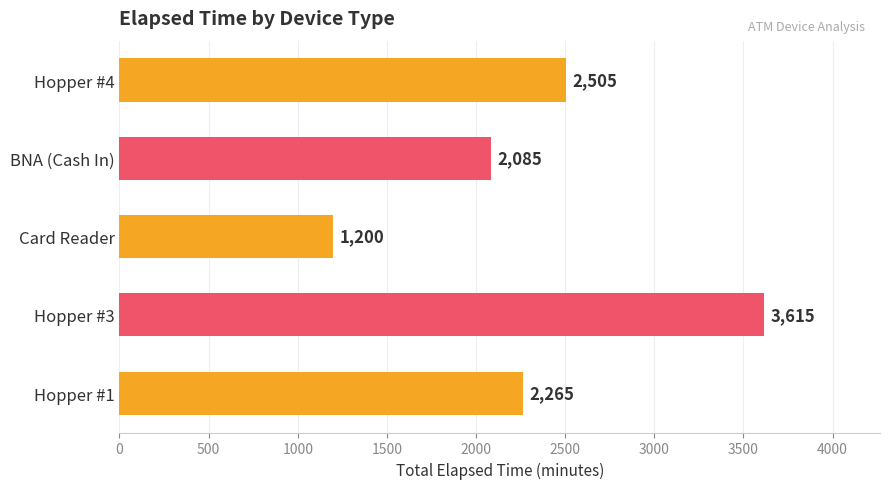

What is the ratio of the value at Hopper #4 to the value at BNA (Cash In)?

1.2